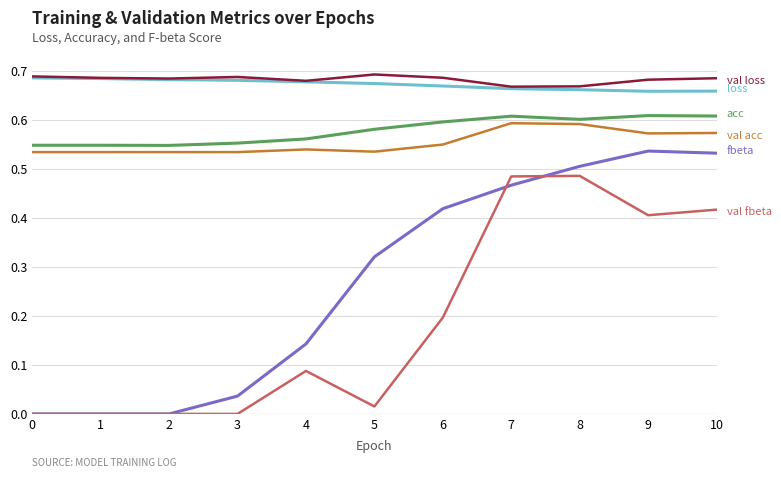

What is the total value across all series at 9?

3.5